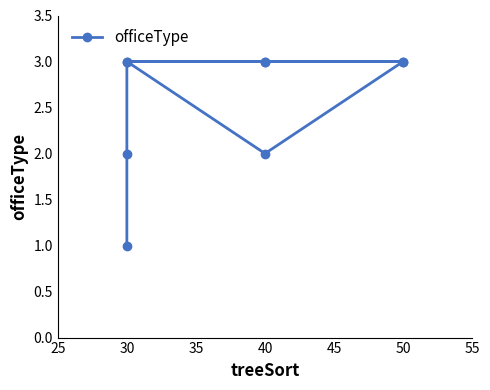

Reading left to right, list all the values displayed in this chart.

1	2	3	3	3	2	3	3	3